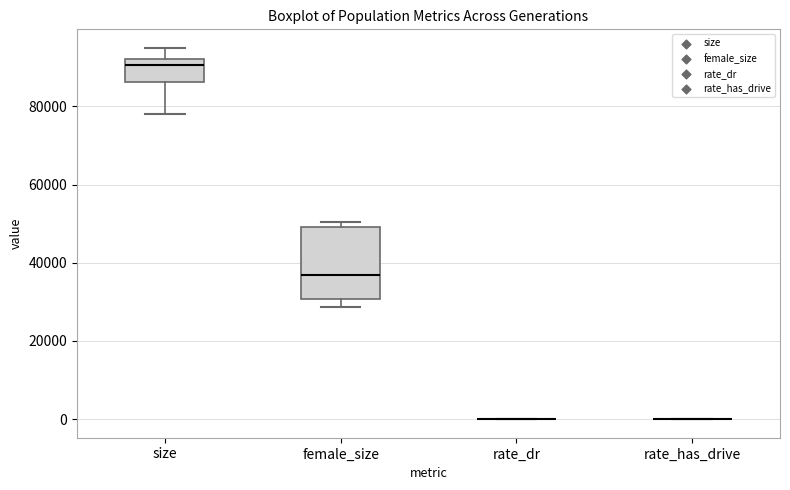

Reading left to right, transcribe this box plot: for each box, give where its median line is, the range the box spans, and where its two whiskers end, as read against the y-axis. The values are not printed on the chart, so give them approximately, as read against the axis.

size: median 90000, box 86000 to 92000, whiskers 78000 to 94000
female_size: median 36000, box 30000 to 50000, whiskers 28000 to 50000 (just above the box's upper edge)
rate_dr: box collapsed to a line at 0, whiskers 0 to 0
rate_has_drive: box collapsed to a line at 0, whiskers 0 to 0